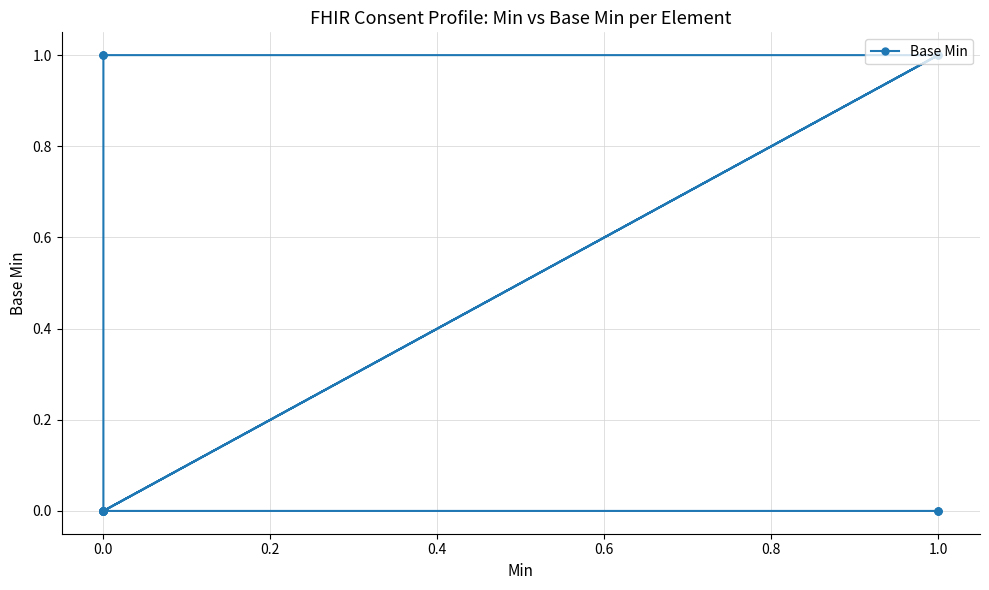

The value at 0.0 is -1. True or false?

False